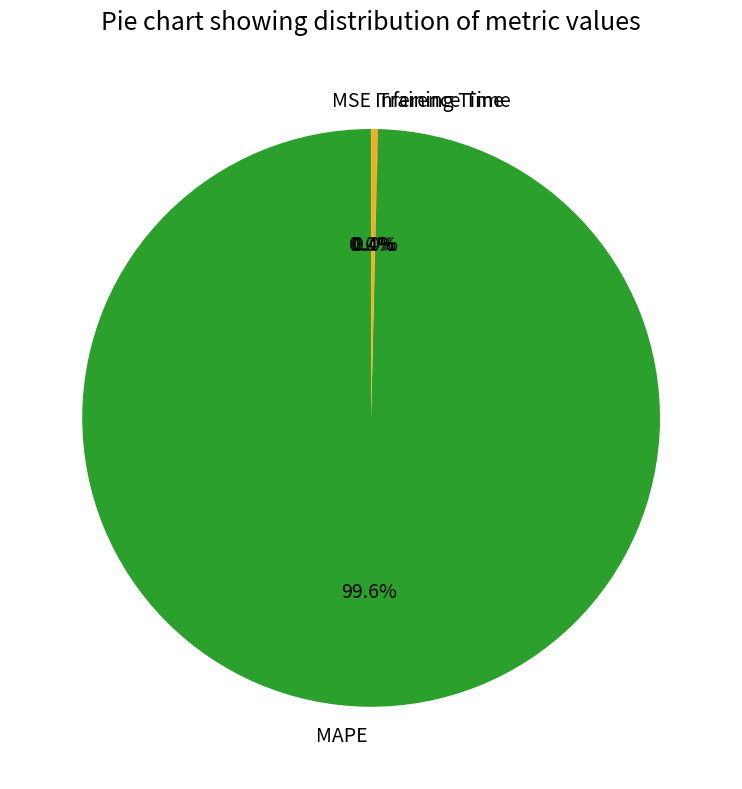

Which slice is the largest?

MAPE